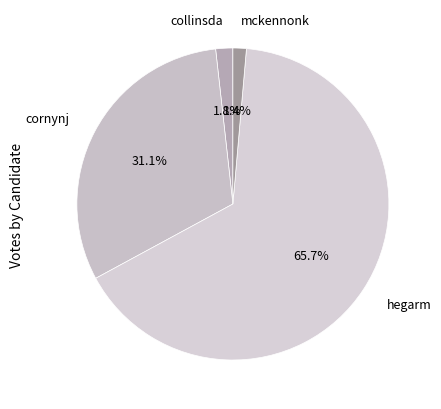

Is it true that hegarm is 66% of the pie?

True